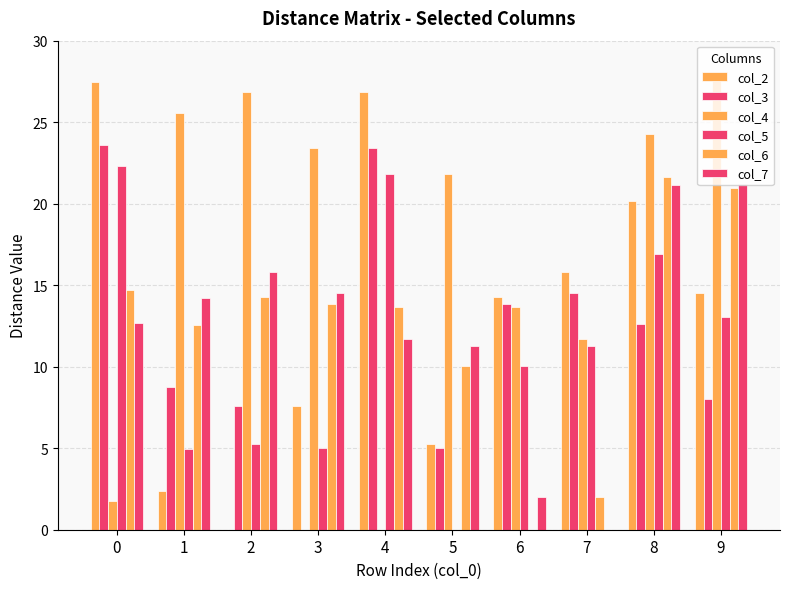

At which label is col_5 closest to 11?

7